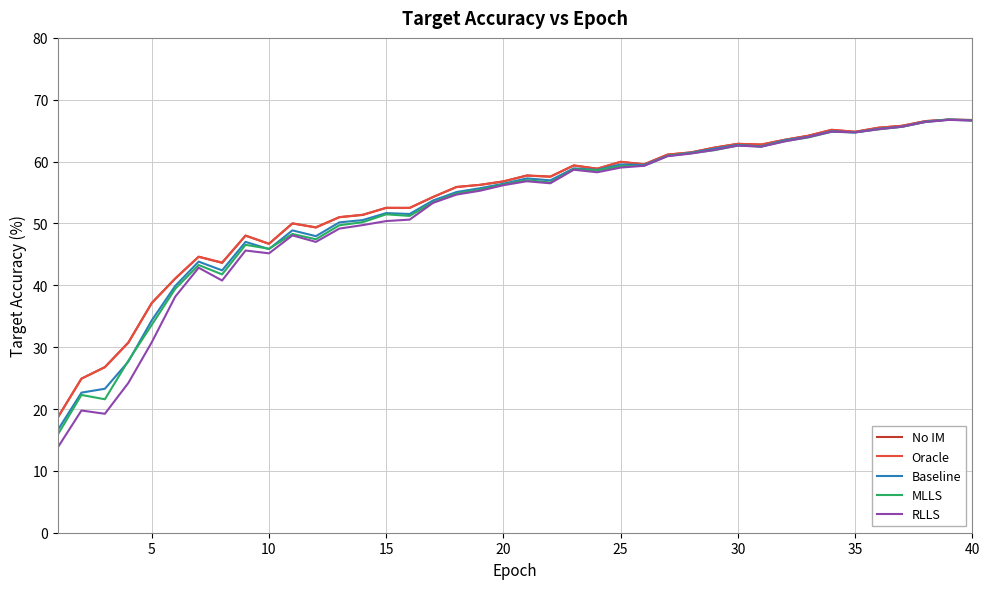

Does the chart display data point markers on the line(s)?

No